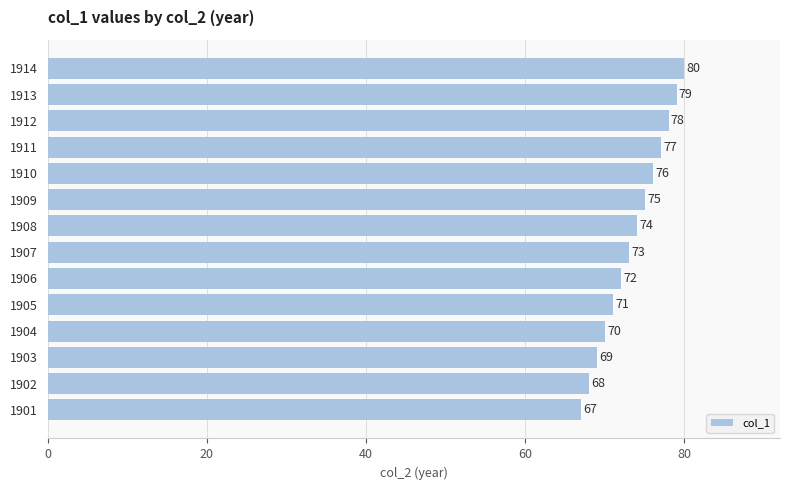

The value at 1906 is 112. True or false?

False